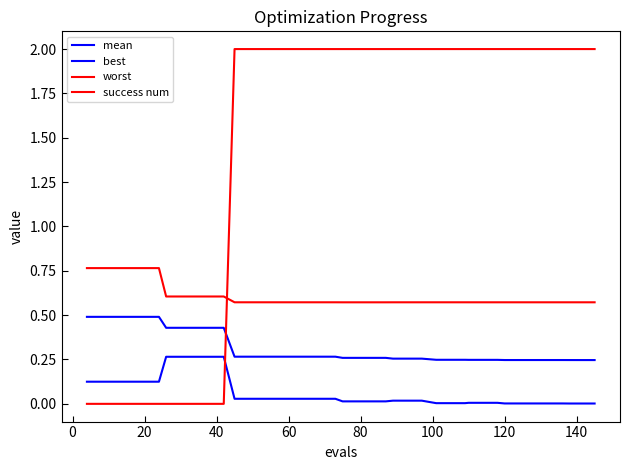

Does the chart have visible grid lines?

No